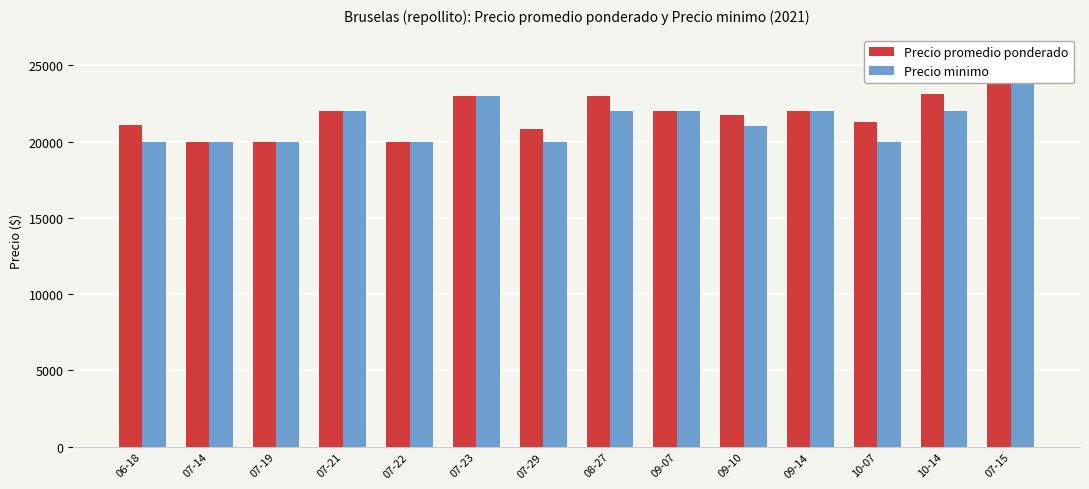

Reading right to left, transcribe all the data shown in this chart.

Precio promedio ponderado: 24000	23091	21286	22000	21714	22000	23000	20850	23000	20000	22000	20000	20000	21103
Precio minimo: 24000	22000	20000	22000	21000	22000	22000	20000	23000	20000	22000	20000	20000	20000